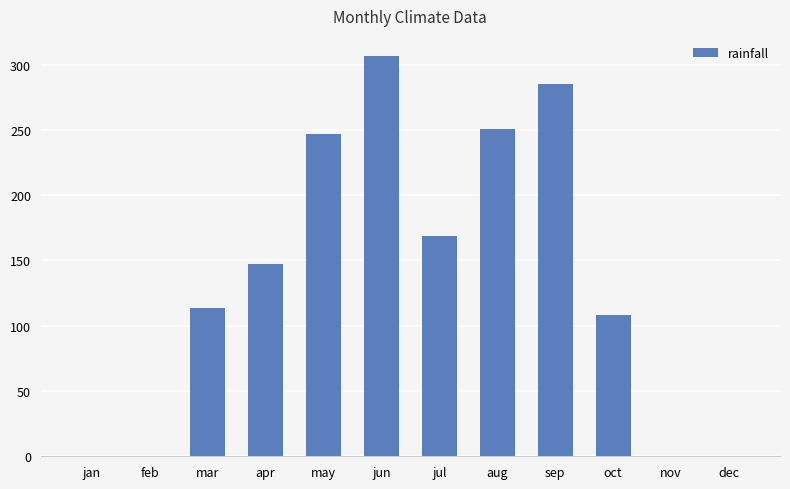

What is the sum of the values at mar and jan?

113.8